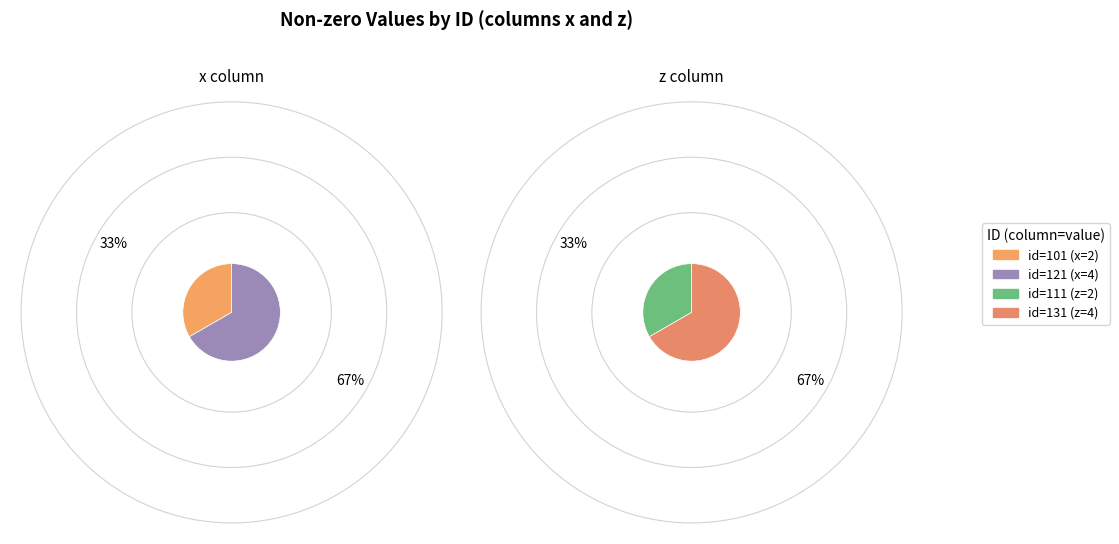

Which series has the largest range (max minus min)?

x